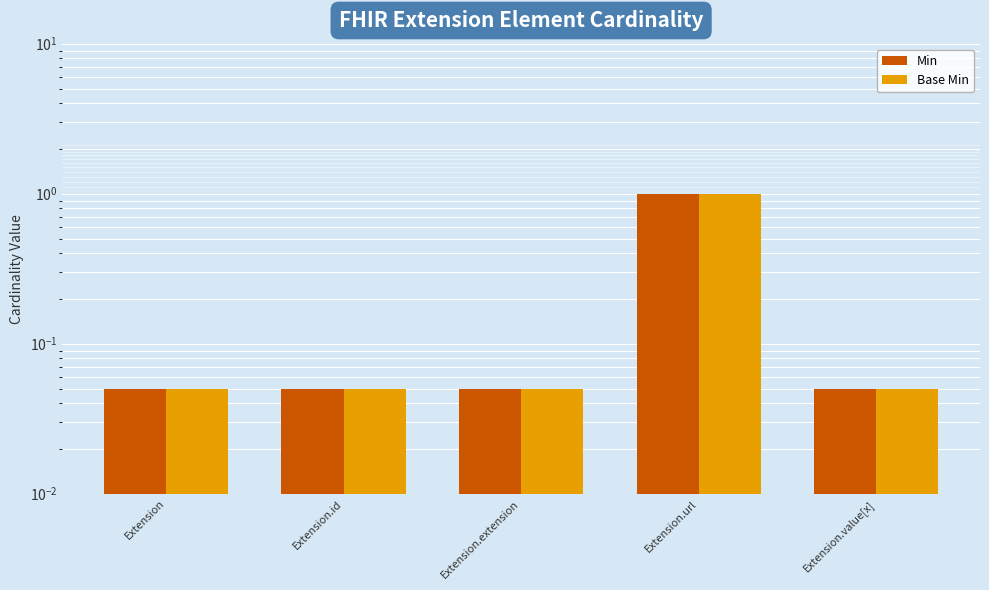

Does the chart contain stacked bars?

No